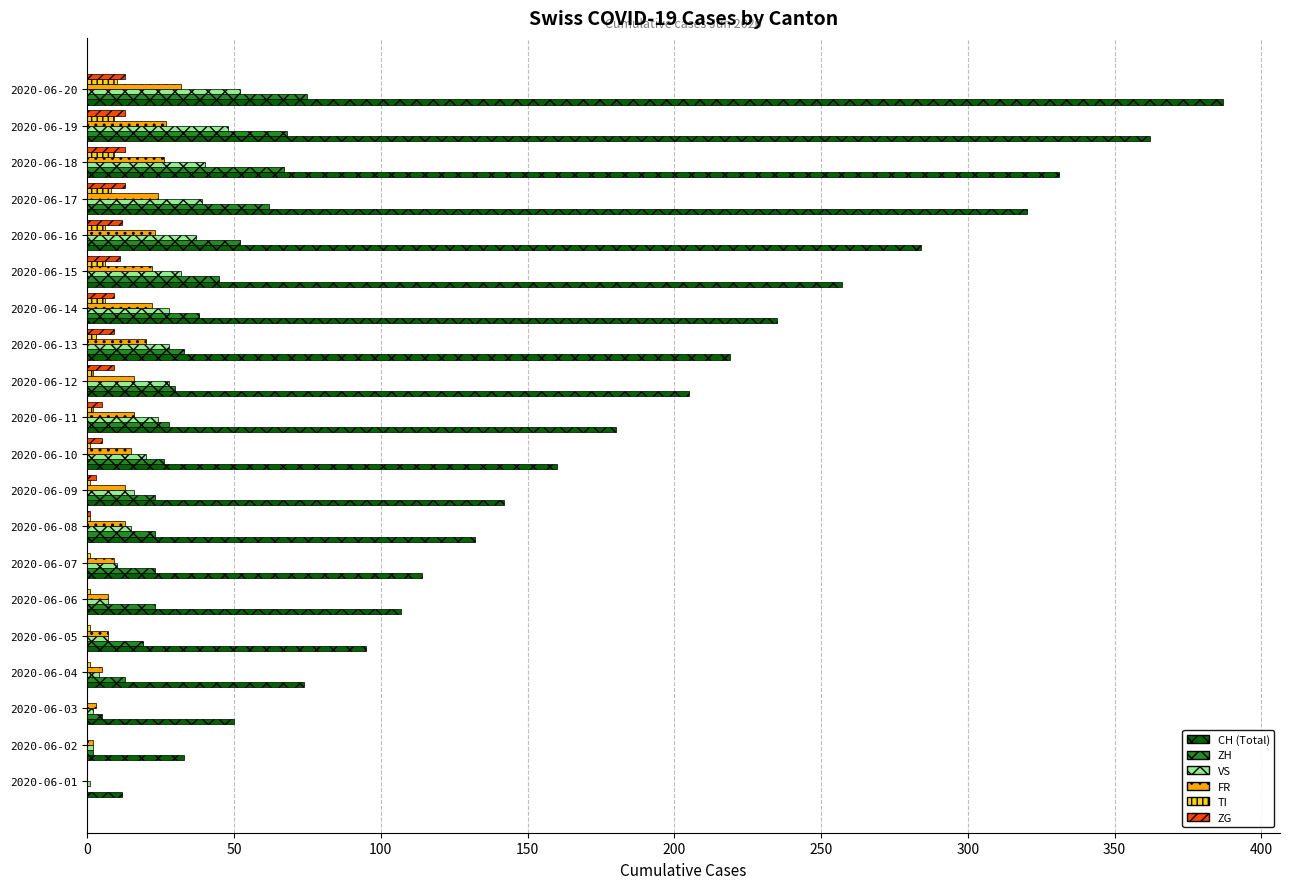

True or false: ZG has a value of 9 at 2020-06-14.

True